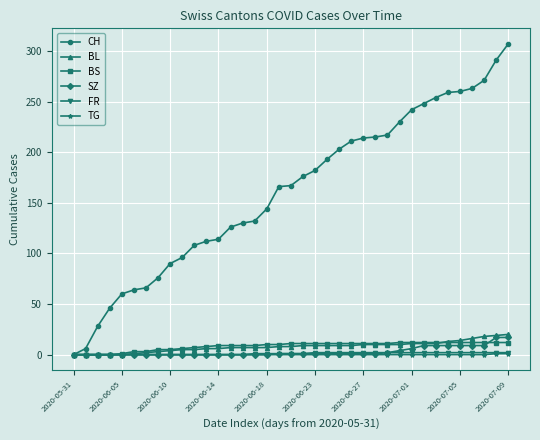

What is the maximum value for CH?

307